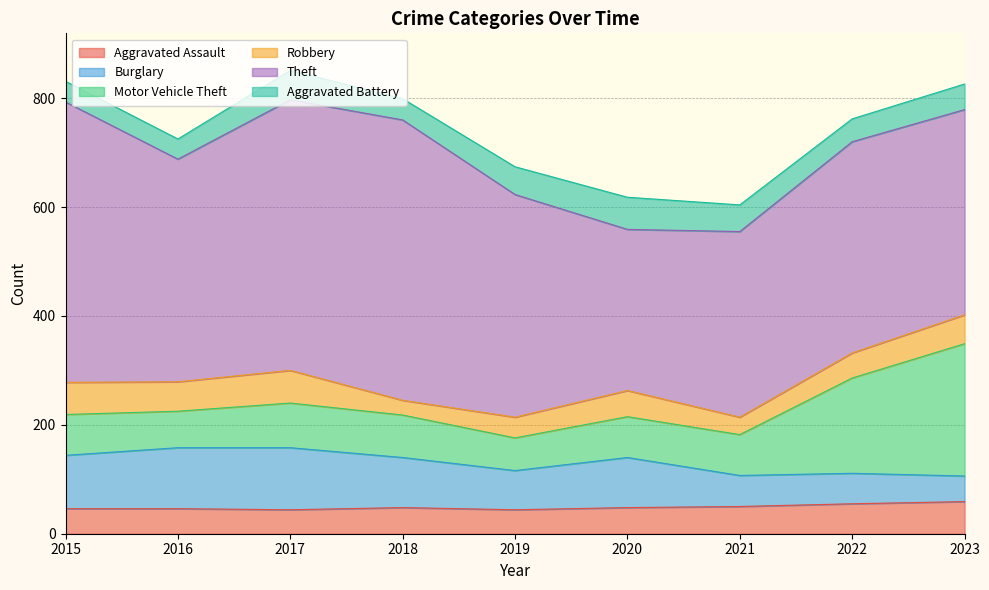

At which category does the chart reach its minimum across all series?

2018